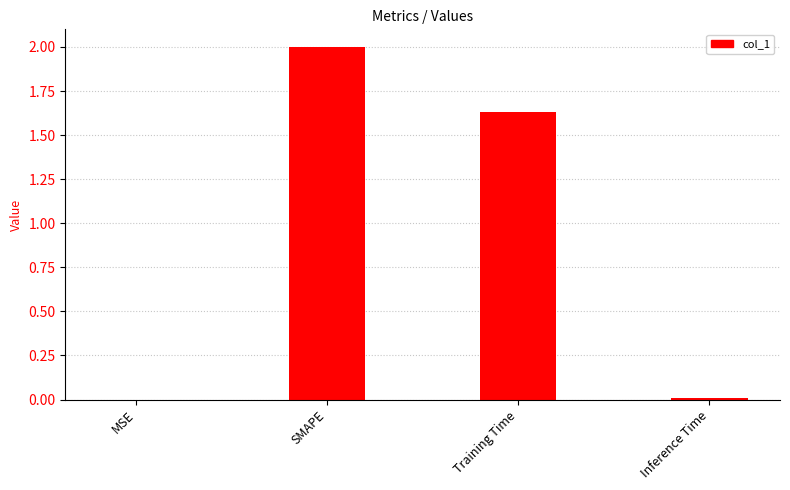

Where does the data first go above 1?

SMAPE